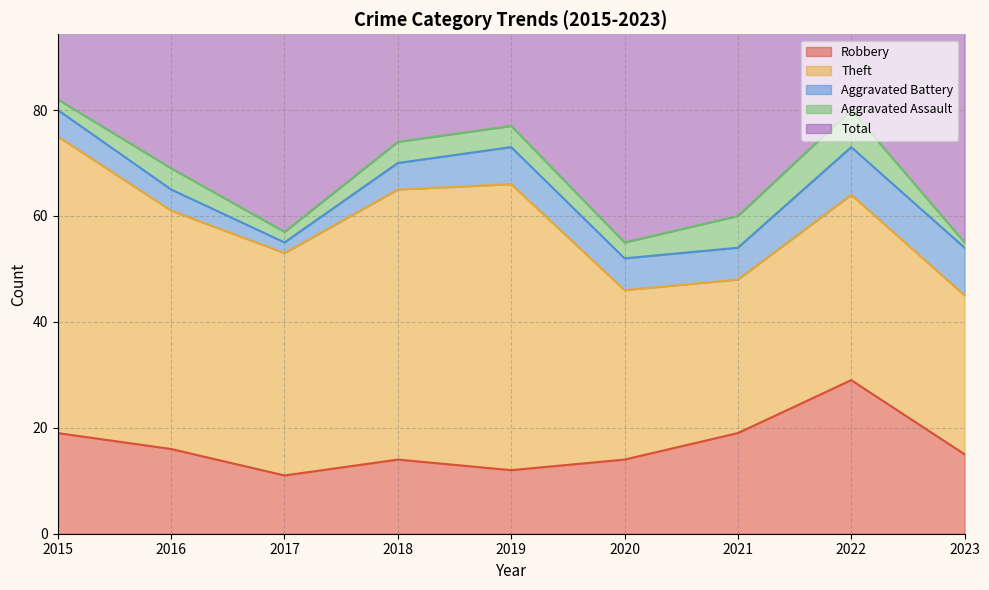

What value does the Aggravated Battery series have at 2016?

4